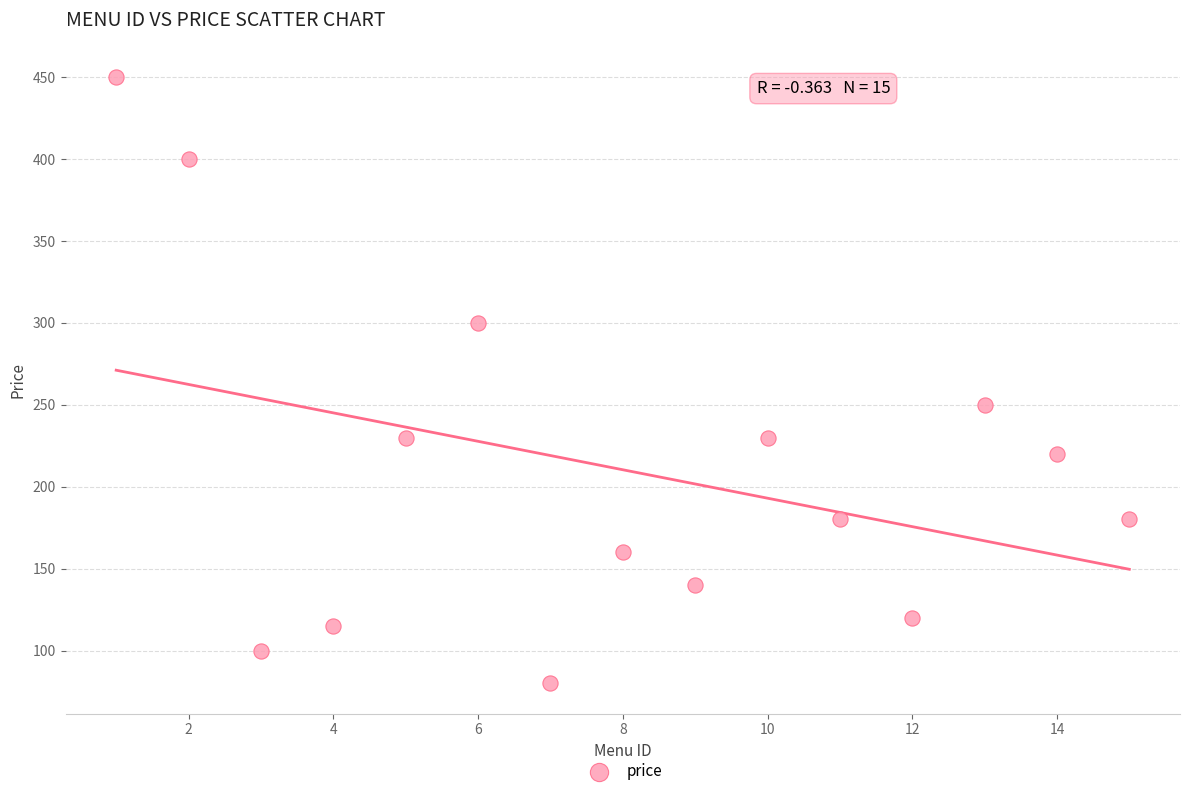

What Y value in the scatter plot is closest to 265?

250